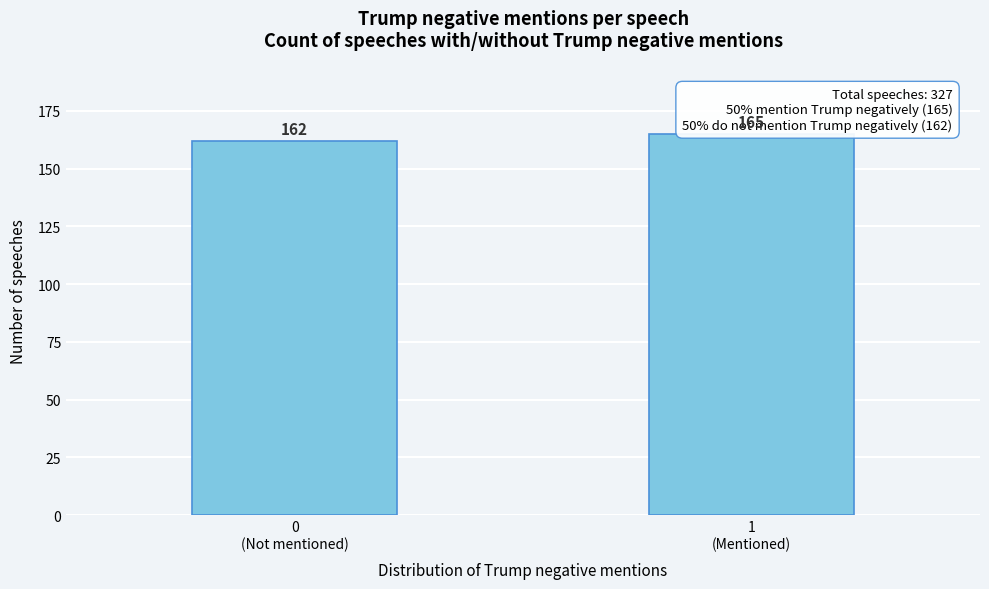

Reading left to right, transcribe all the data shown in this chart.

162	165